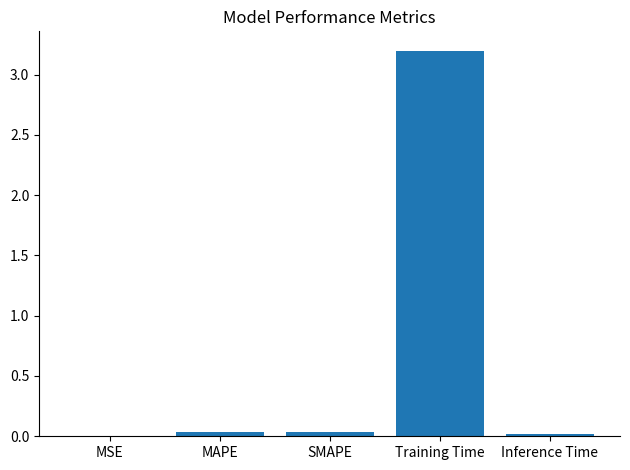

What is the maximum value shown in the chart?

3.2